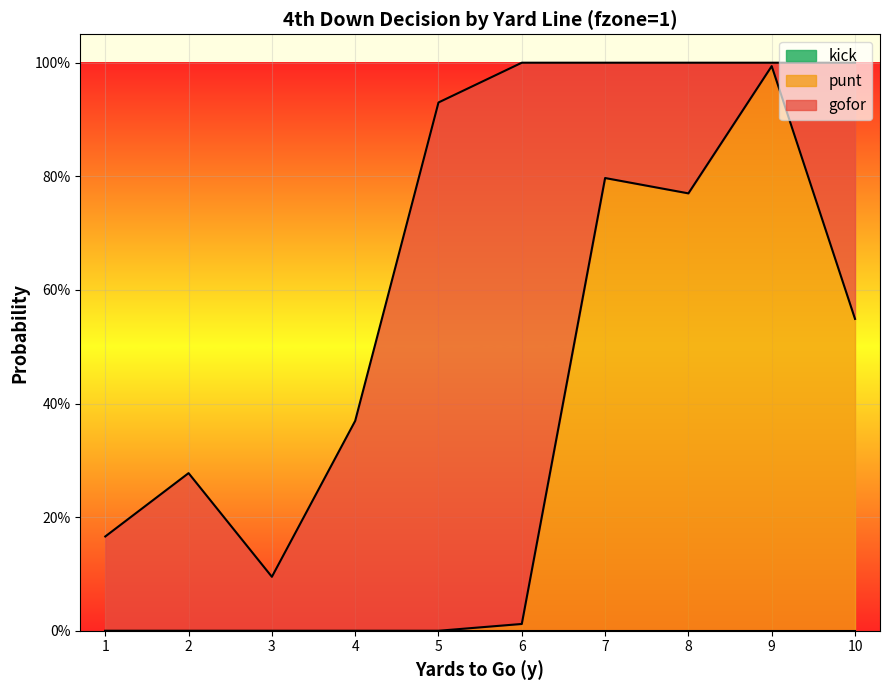

How many times do gofor and punt cross each other?

1